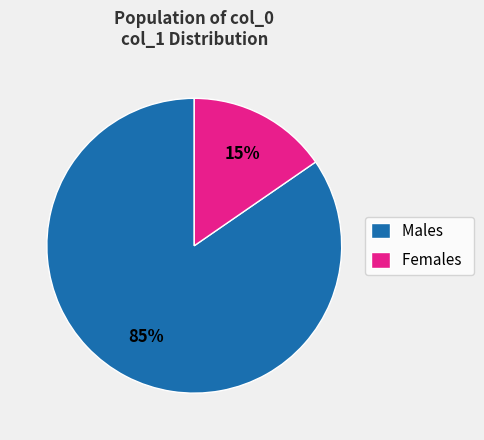

What percentage is the Males slice, to the nearest percent?

85%